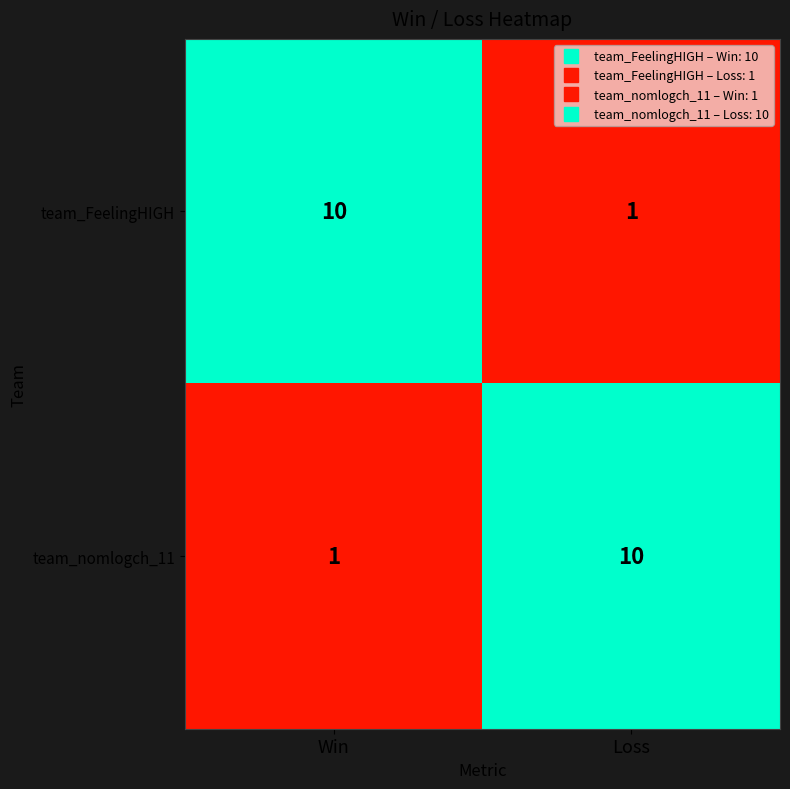

What is the sum of all team_nomlogch_11 values?

11